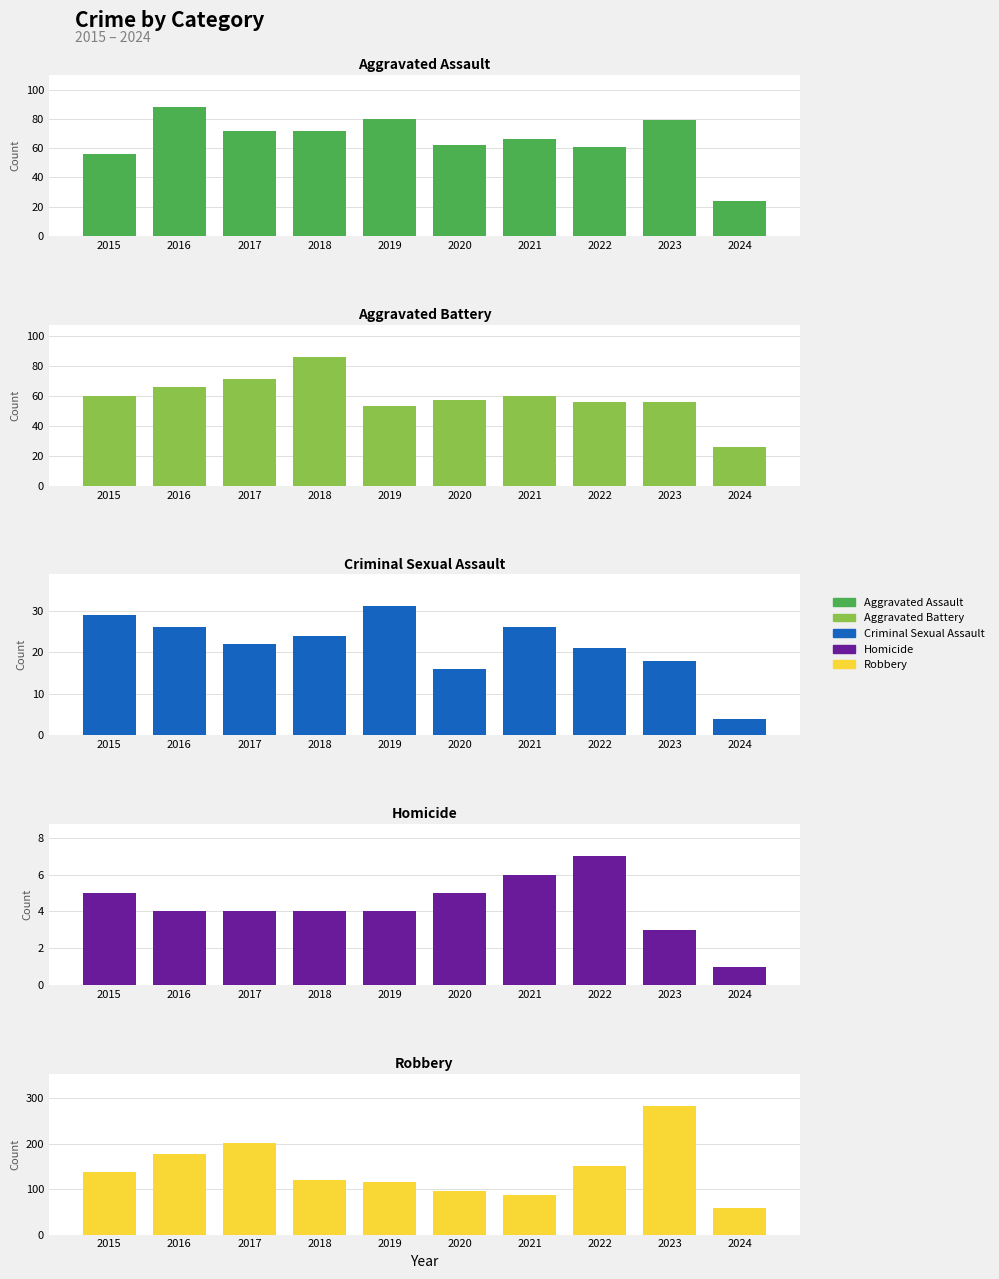

What is the minimum value shown in the chart?

1